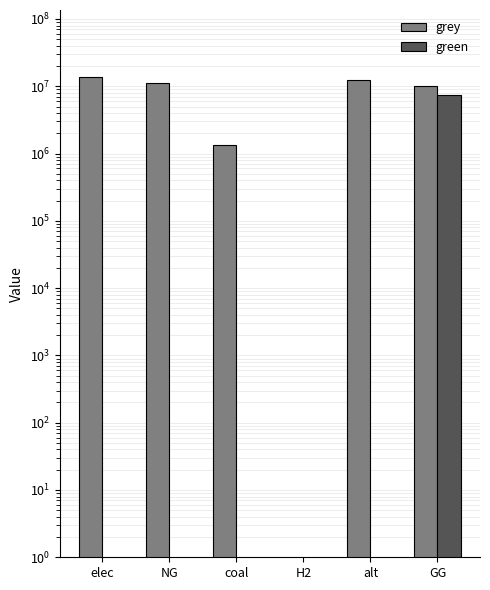

What is the average value of the grey series?

8075790.0